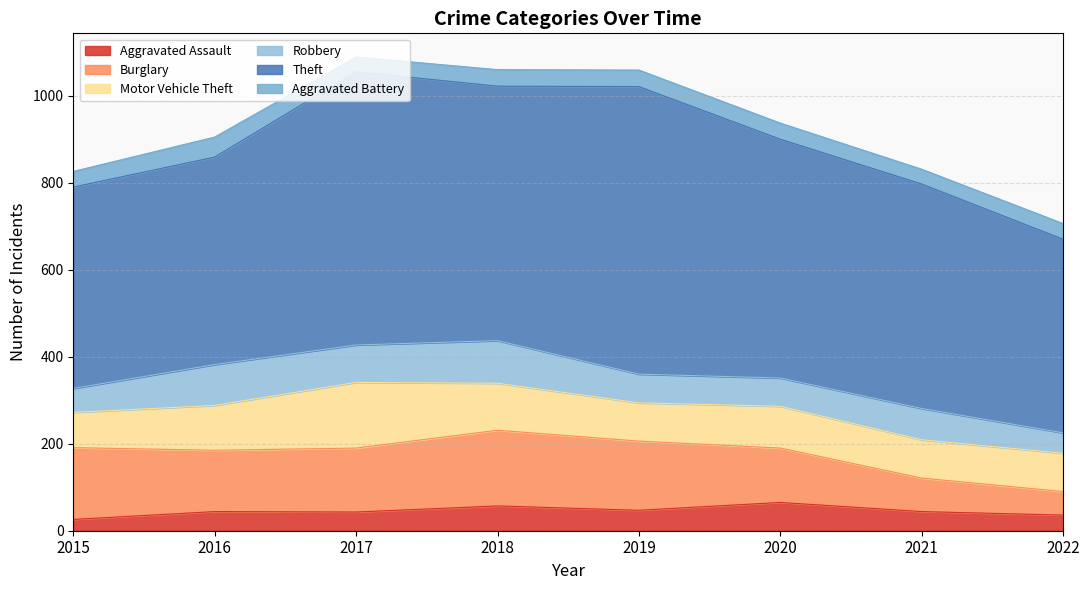

At how many categories does at least one series exceed 135?

8